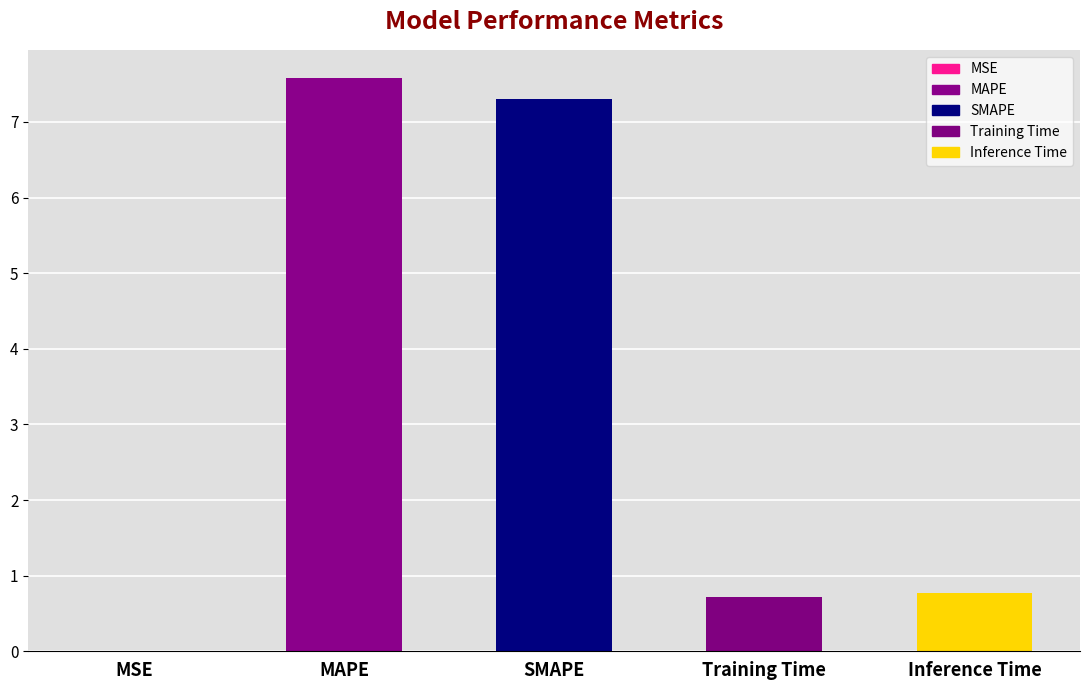

List the labels in order of value, smallest first.

MSE, Training Time, Inference Time, SMAPE, MAPE